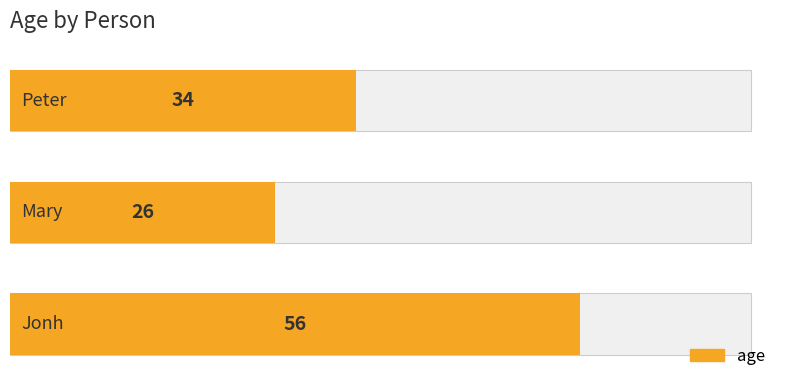

How many data points are less than 34?

1